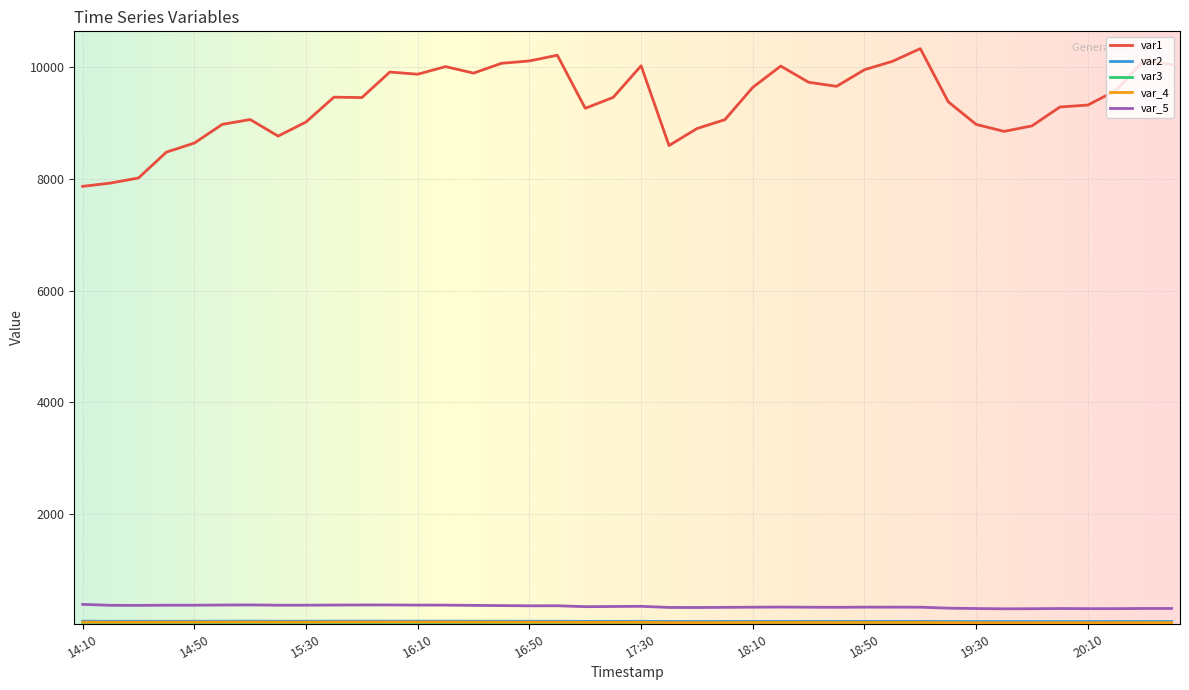

What is the maximum value shown in the chart?

10329.7